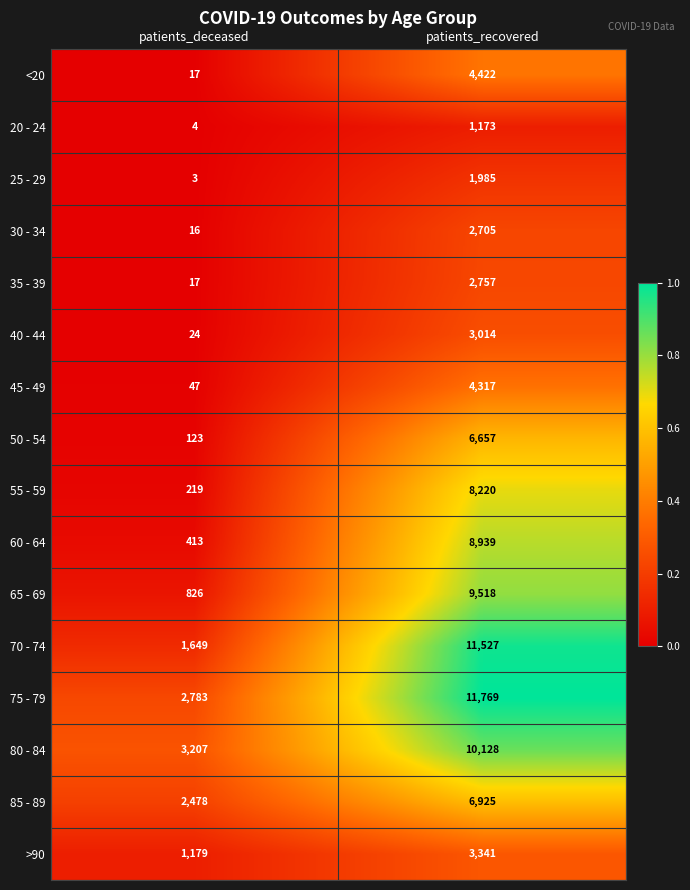

What is the sum of the <20 values at patients_deceased and patients_recovered?

4439